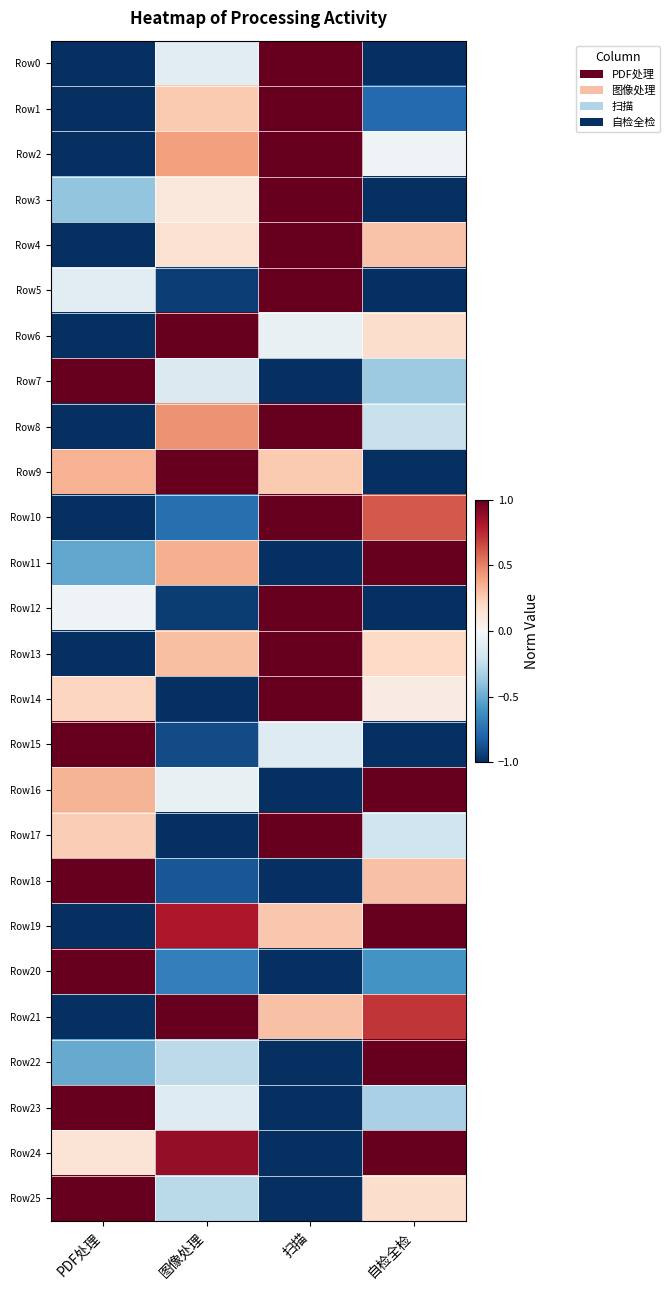

Which series has the largest total across all categories?

Row19